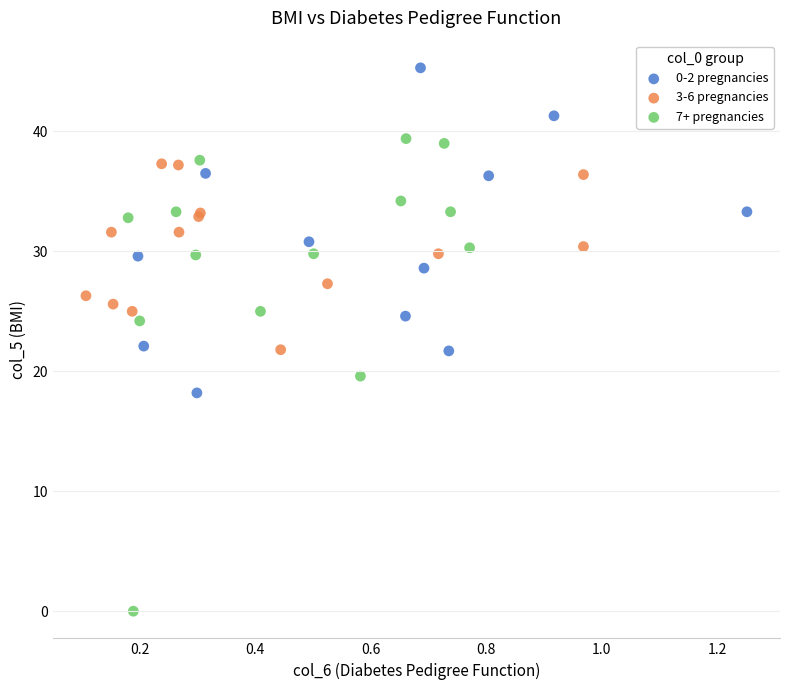

Which series reaches the maximum Y coordinate?

0-2 pregnancies